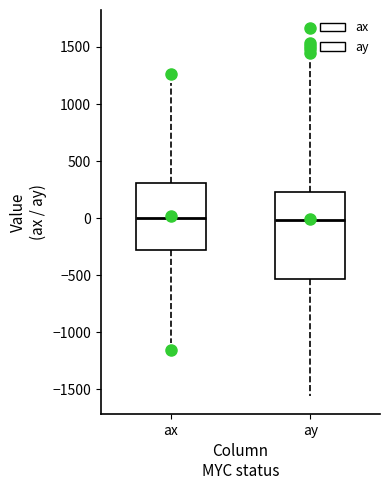

Reading left to right, transcribe this box plot: for each box, give where its median line is, the range the box spans, and where its two whiskers end, as read against the y-axis. The values are not printed on the chart, so give them approximately, as read against the axis.

ax: median 0, box -300 to 300, whiskers -1100 to 1200
ay: median 0, box -550 to 250, whiskers -1550 to 1350